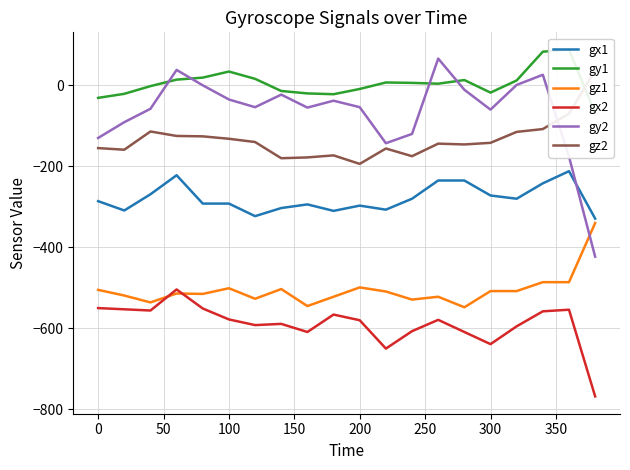

What is the lowest value of the gx2 series?

-768